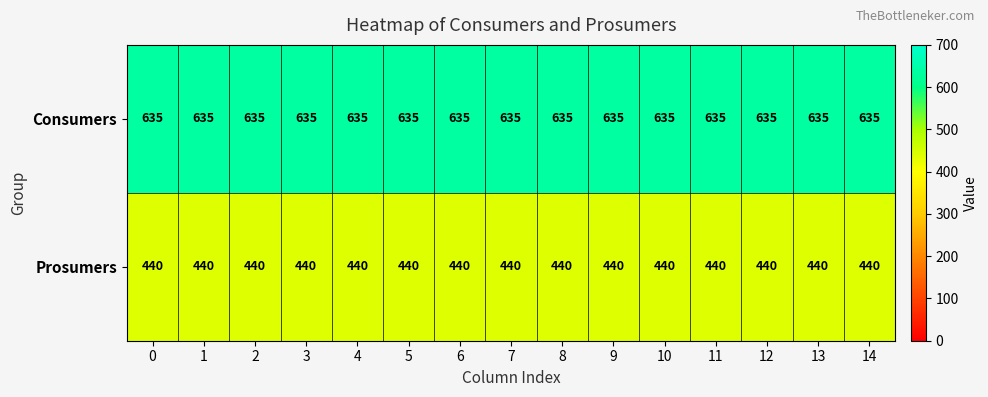

List the series in order of their peak value, highest first.

Consumers, Prosumers